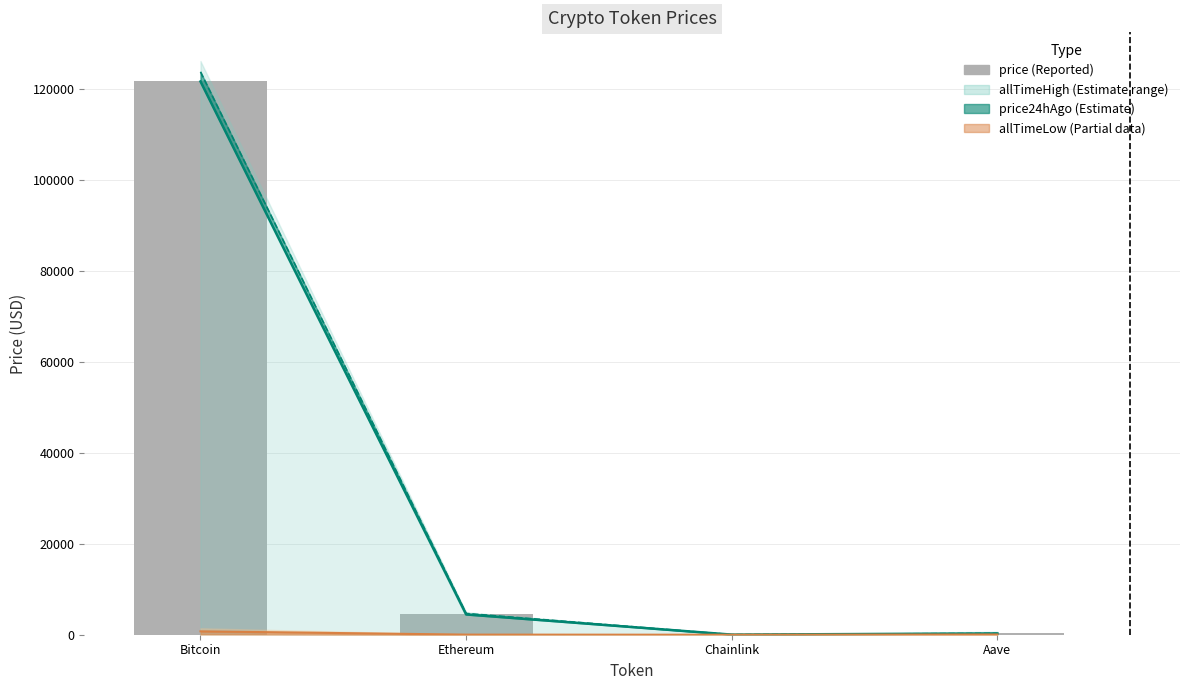

The chart shows a value of 21.8 at Chainlink. True or false?

True